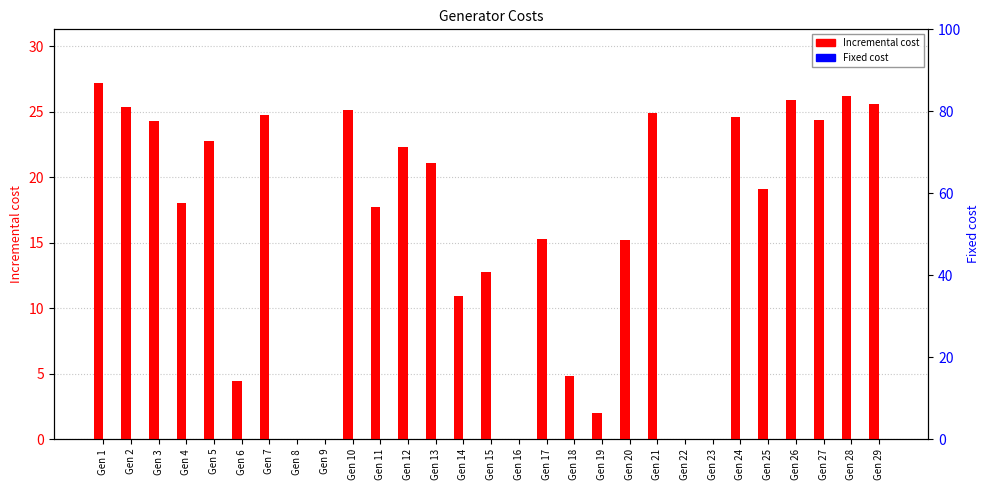

At which label is Incremental cost closest to 13?

Gen 15